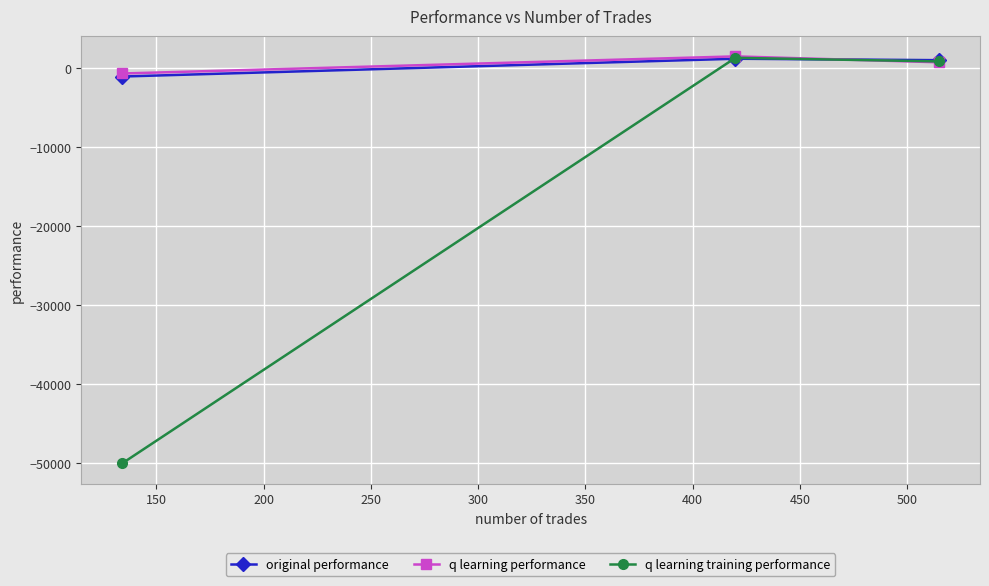

How many lines are shown in the chart?

3